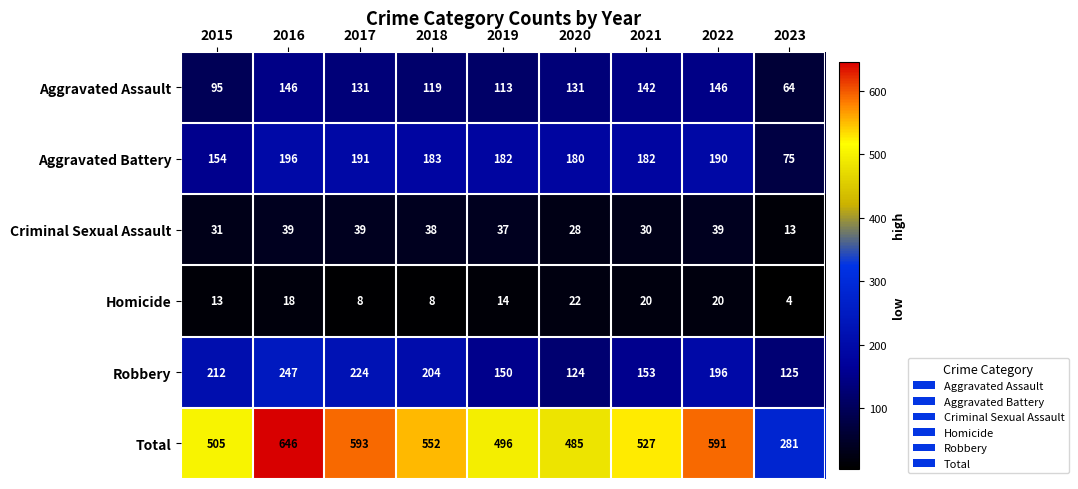

Which category has the lowest value in the Aggravated Assault series?

2023